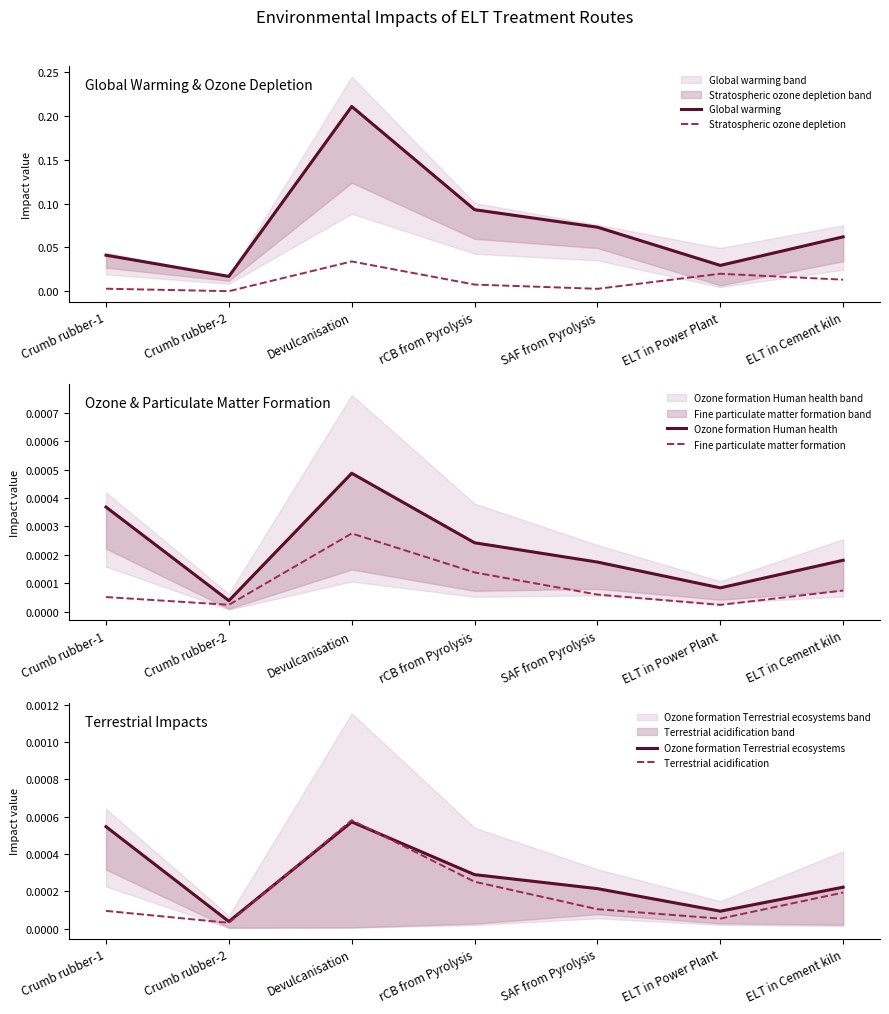

Reading left to right, extract all data points from this chart.

Global warming: Crumb rubber-1=0.0	Crumb rubber-2=0.0	Devulcanisation=0.2	rCB from Pyrolysis=0.1	SAF from Pyrolysis=0.1	ELT in Power Plant=0.0	ELT in Cement kiln=0.1
Stratospheric ozone depletion: Crumb rubber-1=0.0	Crumb rubber-2=0.0	Devulcanisation=0.0	rCB from Pyrolysis=0.0	SAF from Pyrolysis=0.0	ELT in Power Plant=0.0	ELT in Cement kiln=0.0
Ozone formation Human health: Crumb rubber-1=0.0	Crumb rubber-2=0.0	Devulcanisation=0.0	rCB from Pyrolysis=0.0	SAF from Pyrolysis=0.0	ELT in Power Plant=0.0	ELT in Cement kiln=0.0
Fine particulate matter formation: Crumb rubber-1=0.0	Crumb rubber-2=0.0	Devulcanisation=0.0	rCB from Pyrolysis=0.0	SAF from Pyrolysis=0.0	ELT in Power Plant=0.0	ELT in Cement kiln=0.0
Ozone formation Terrestrial ecosystems: Crumb rubber-1=0.0	Crumb rubber-2=0.0	Devulcanisation=0.0	rCB from Pyrolysis=0.0	SAF from Pyrolysis=0.0	ELT in Power Plant=0.0	ELT in Cement kiln=0.0
Terrestrial acidification: Crumb rubber-1=0.0	Crumb rubber-2=0.0	Devulcanisation=0.0	rCB from Pyrolysis=0.0	SAF from Pyrolysis=0.0	ELT in Power Plant=0.0	ELT in Cement kiln=0.0